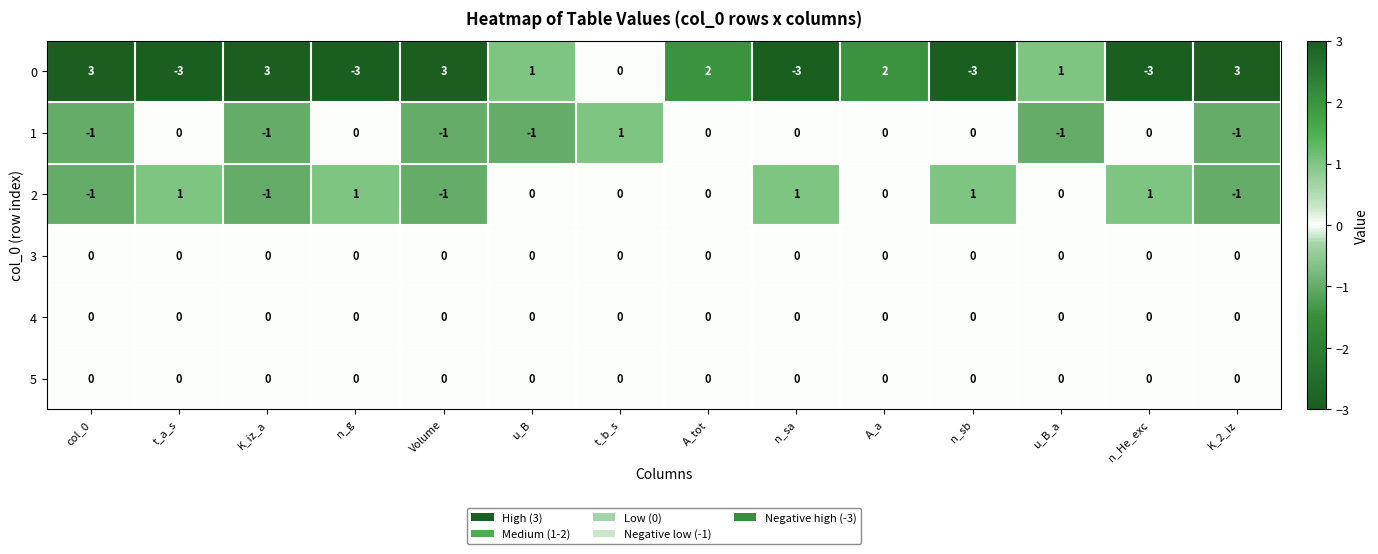

The 5 series shows 0 at u_B_a. True or false?

True